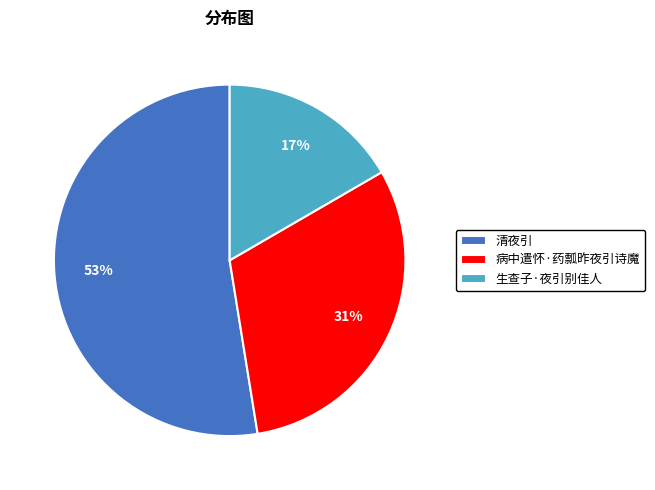

Do 病中遣怀·药瓢昨夜引诗魔 and 清夜引 together represent more than half of the pie?

Yes